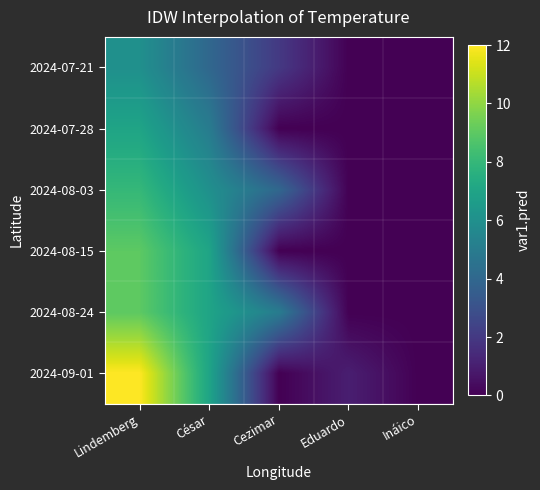

Reading left to right, transcribe all the data shown in this chart.

2024-07-21: Lindemberg=6	César=4	Cezimar=2	Eduardo=0	Ináico=0
2024-07-28: Lindemberg=7	César=5	Cezimar=0	Eduardo=0	Ináico=0
2024-08-03: Lindemberg=8	César=6	Cezimar=4	Eduardo=0	Ináico=0
2024-08-15: Lindemberg=9	César=7	Cezimar=0	Eduardo=0	Ináico=0
2024-08-24: Lindemberg=9	César=7	Cezimar=5	Eduardo=0	Ináico=0
2024-09-01: Lindemberg=12	César=7	Cezimar=0	Eduardo=1	Ináico=0